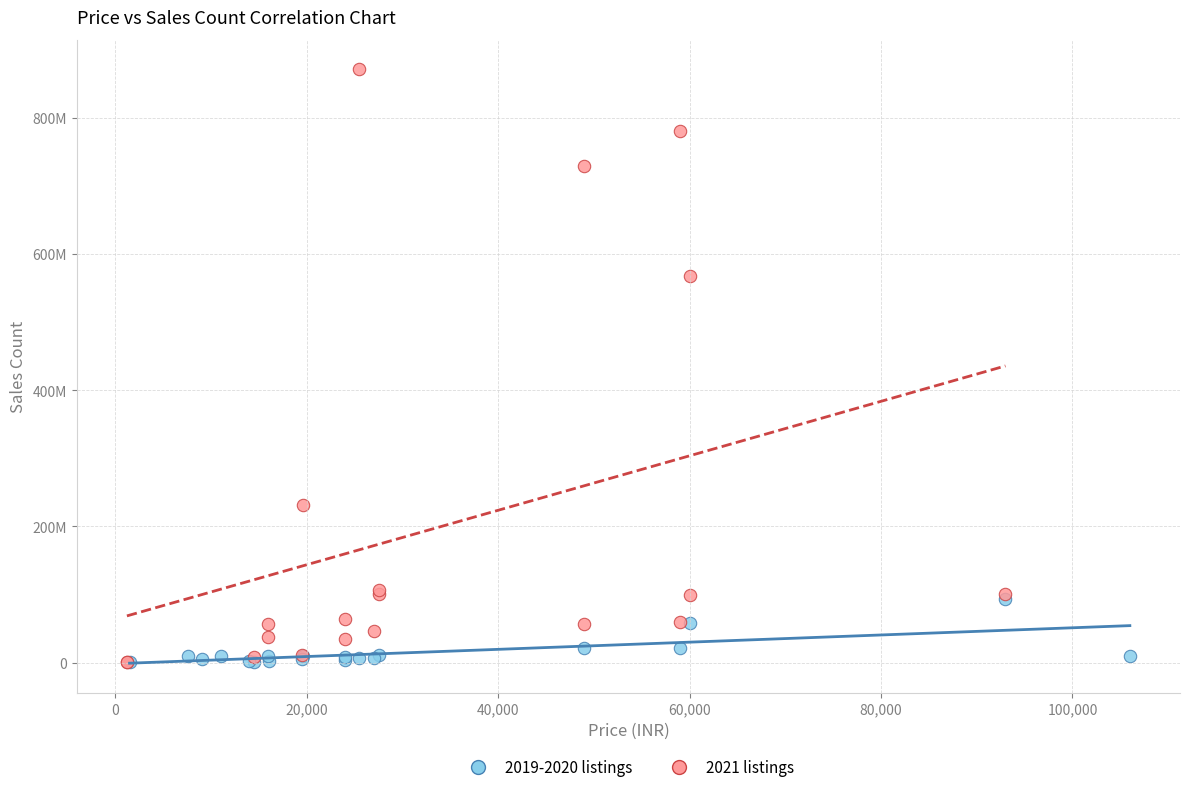

Which series has the largest Y range (max minus min)?

2021 listings